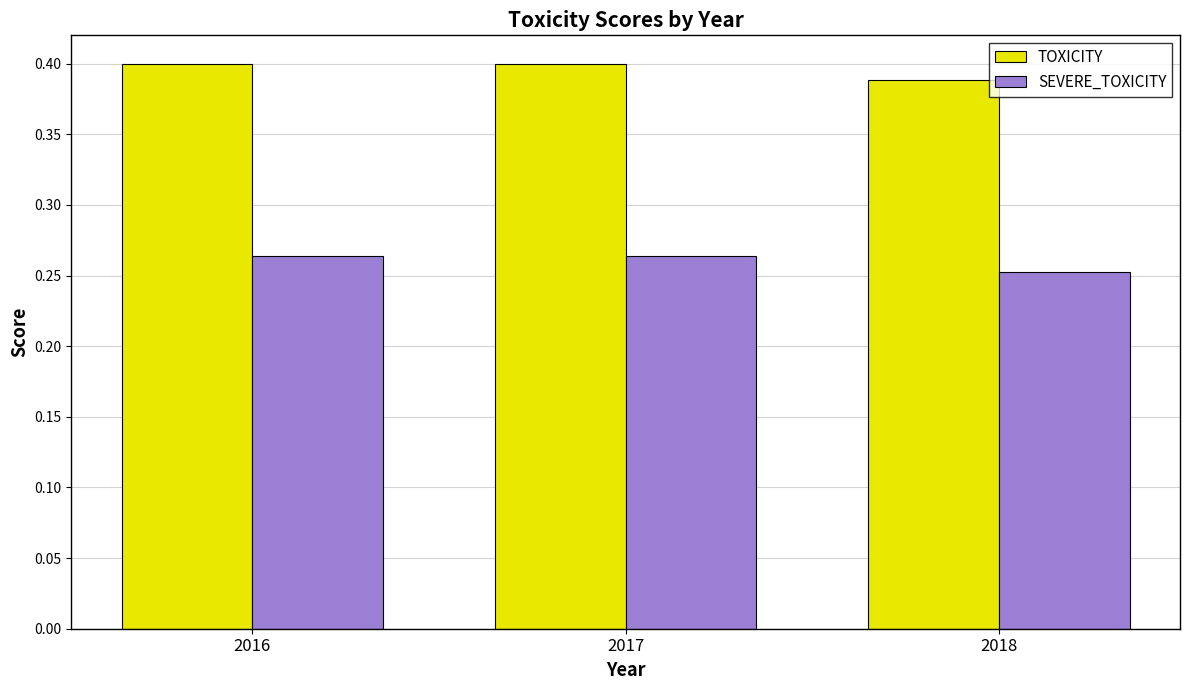

What is the spread (max minus min) of values at 2018?

0.1